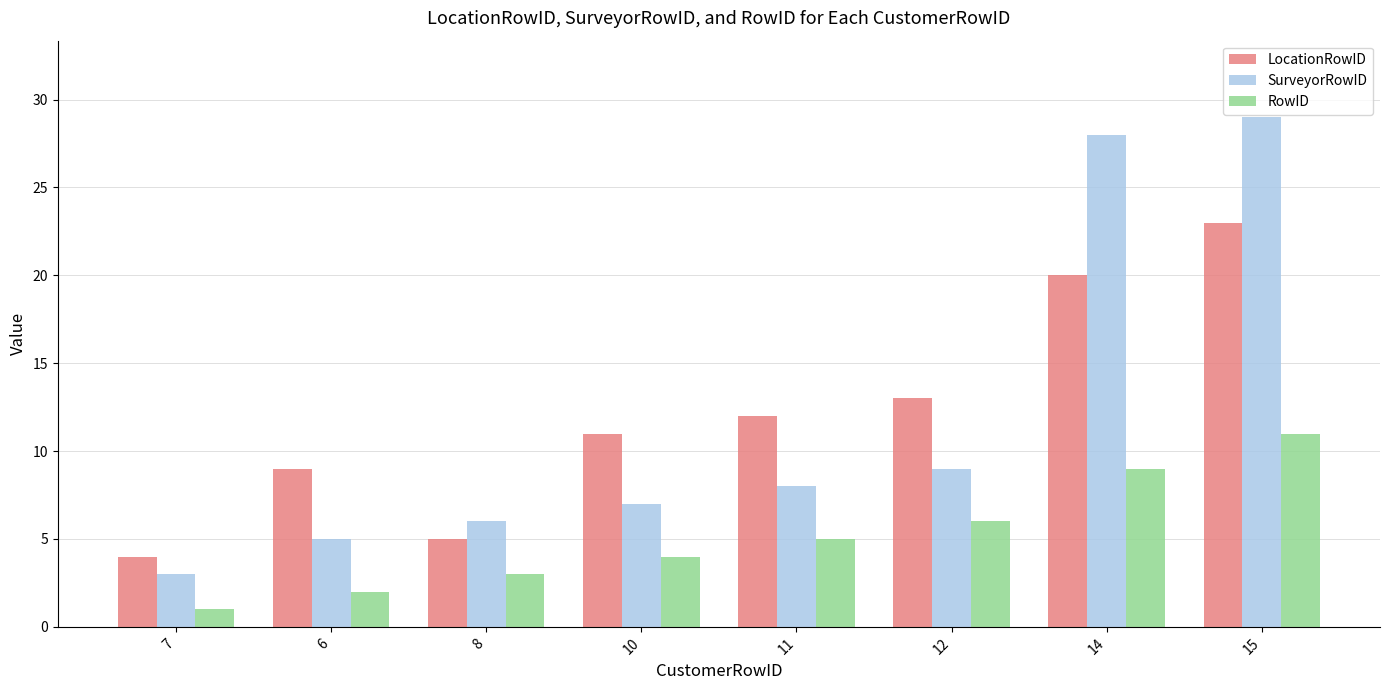

At which label is SurveyorRowID closest to 16?

12